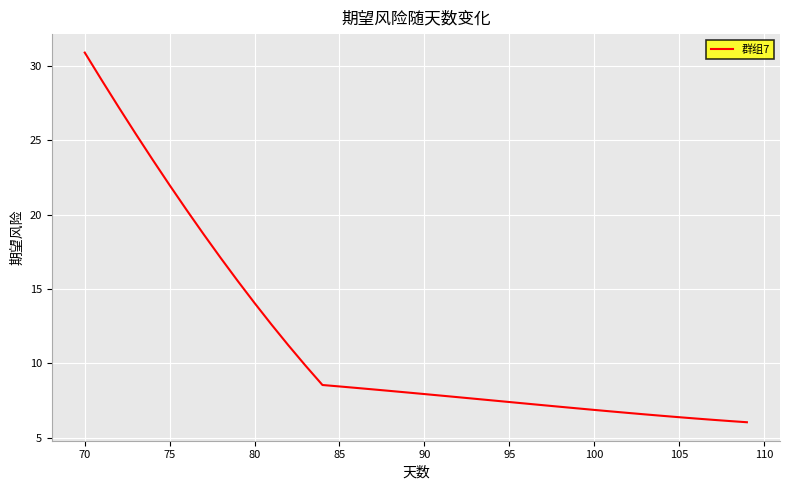

What is the smallest value displayed?

6.0